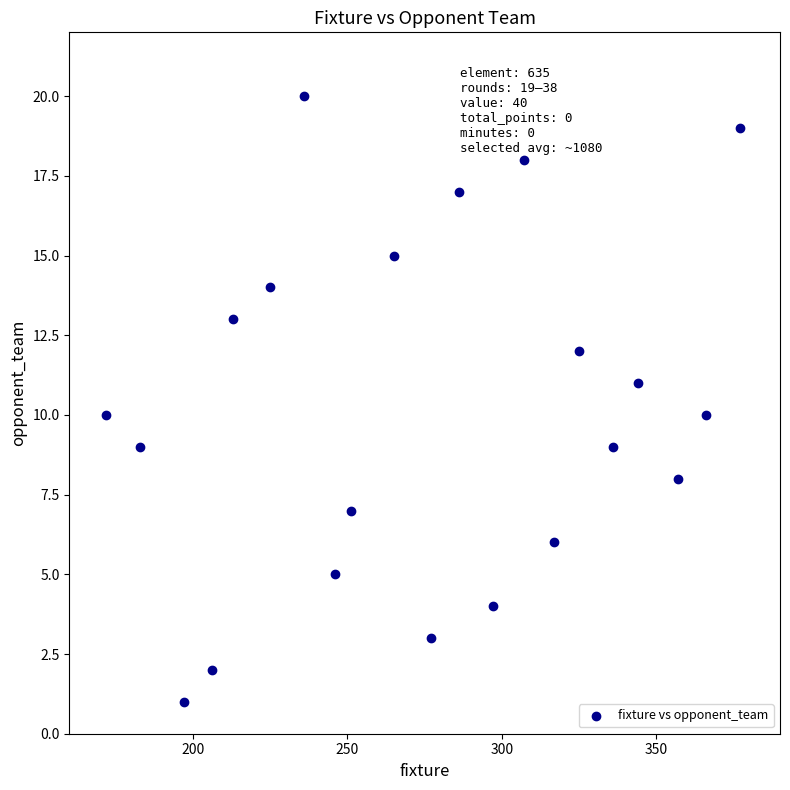

What is the range of Y values (max minus min)?

19